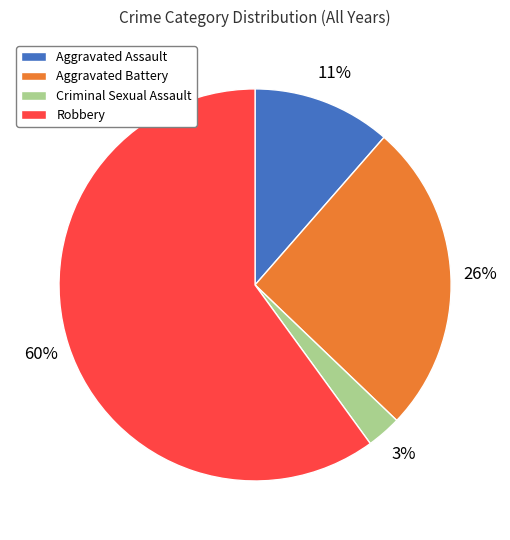

To the nearest percent, what is the difference between the largest and smallest slice percentages?

57%